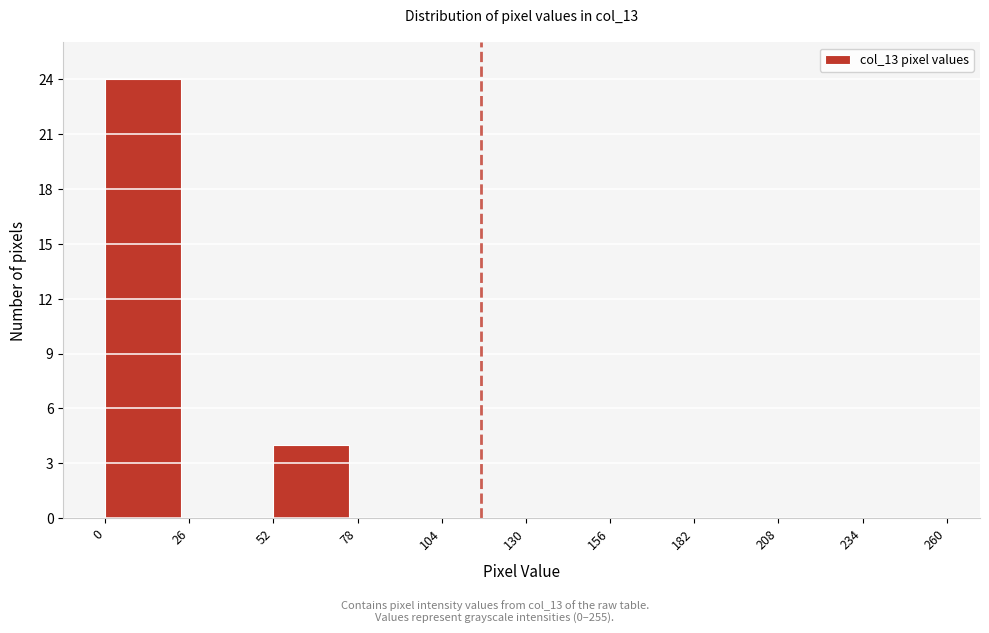

Reading left to right, list every bar in this chart as the range it spans on the x-axis followed by its height. The values are not printed on the chart, so give them approximately, as read against the axis.

0 to 26: 24
26 to 52: 0
52 to 78: 4
78 to 104: 0
104 to 130: 0
130 to 156: 0
156 to 182: 0
182 to 208: 0
208 to 234: 0
234 to 260: 0